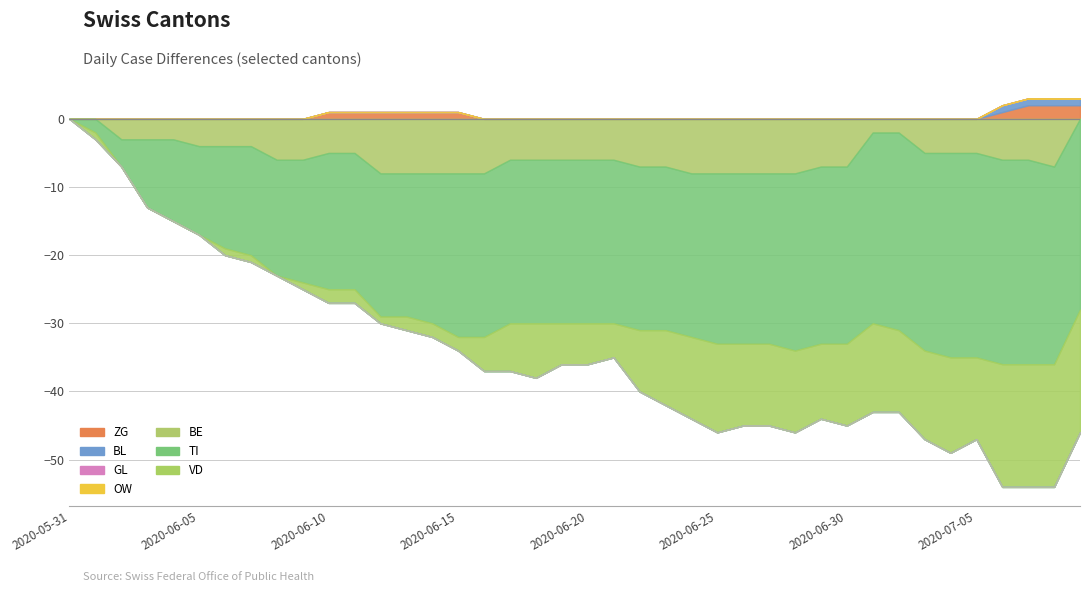

What is the value of the BL point at the 37th from the left?

1